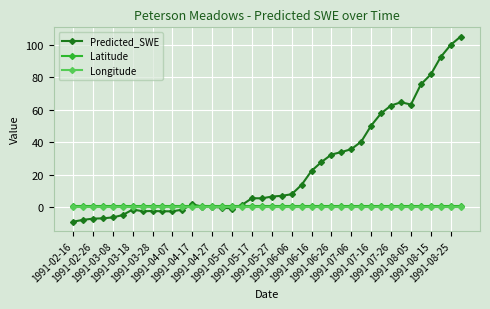

Which series has the largest total across all categories?

Predicted_SWE